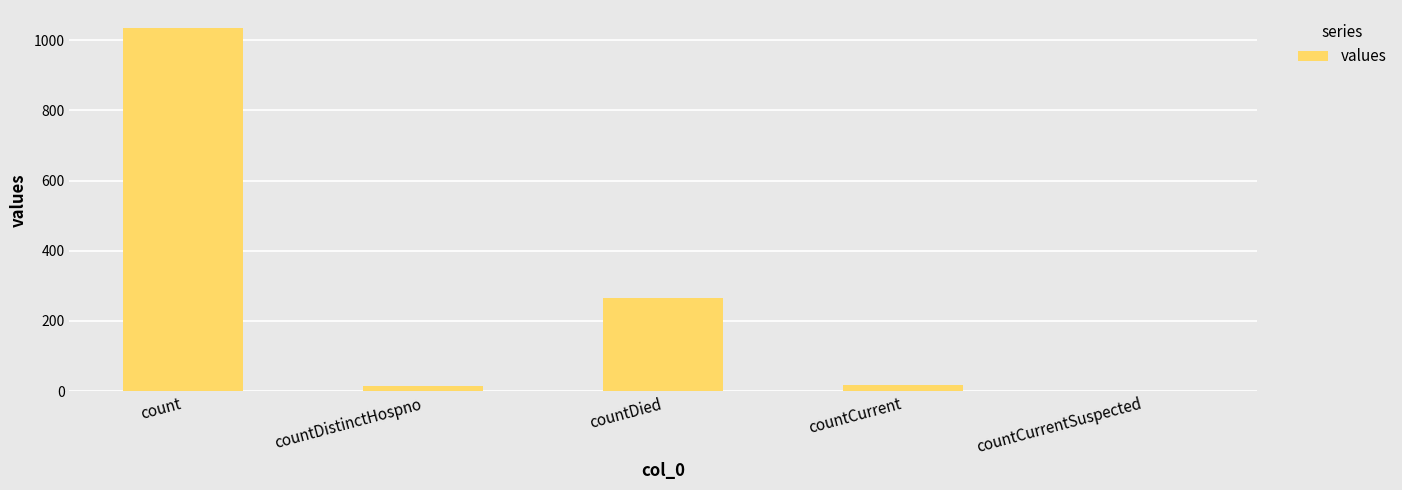

What is the difference between the values at countDied and countCurrentSuspected?

266